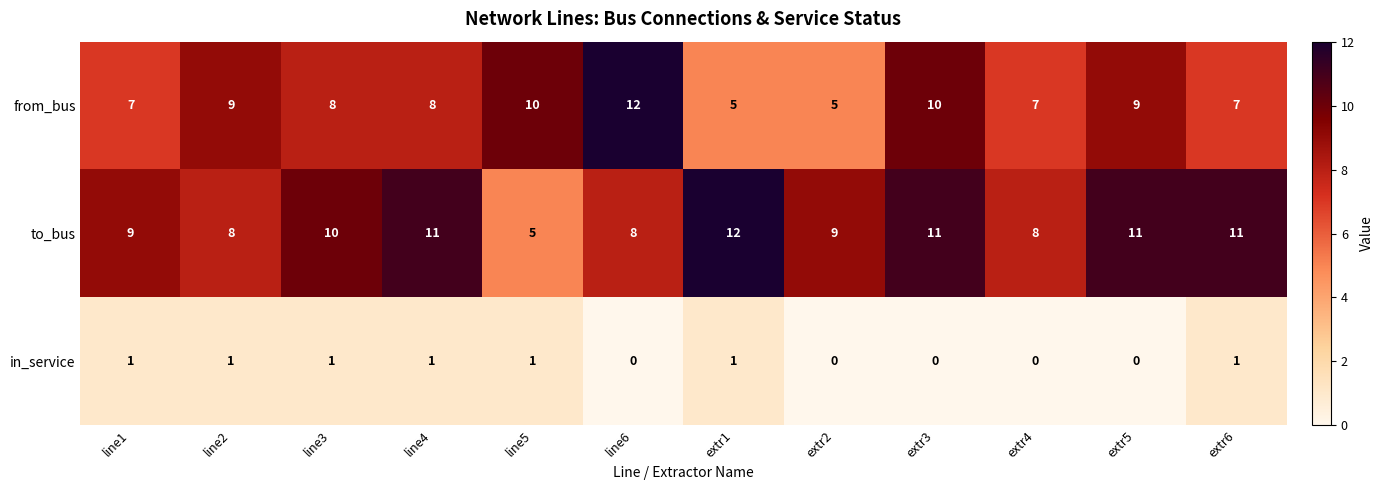

What is the difference between the maximum and minimum values in the from_bus series?

7